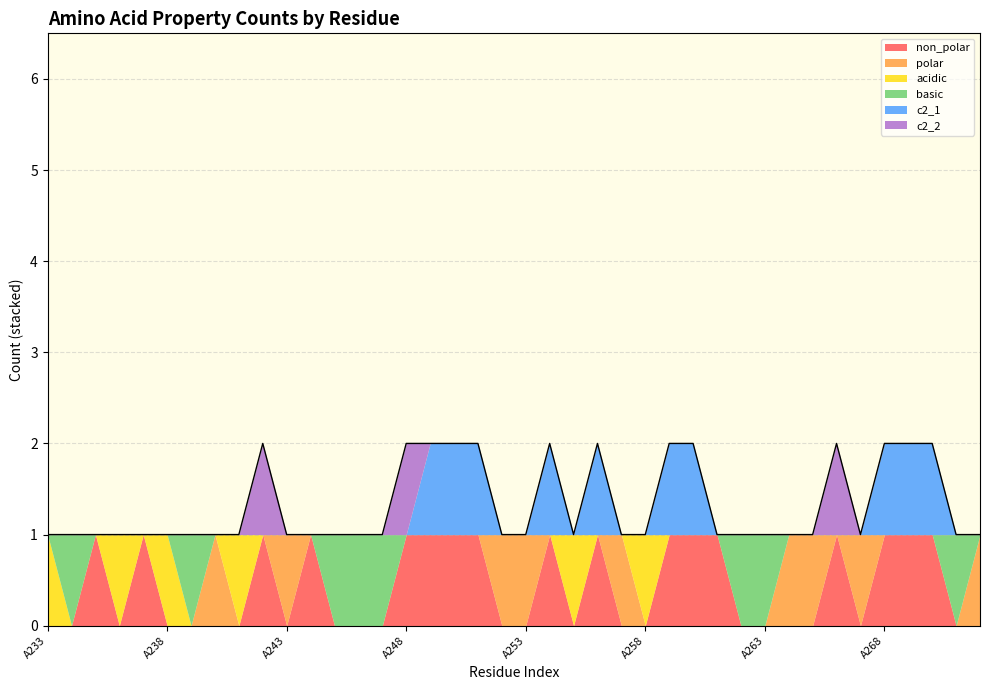

Is the value of non_polar at A272 greater than the value of c2_1 at A255?

No